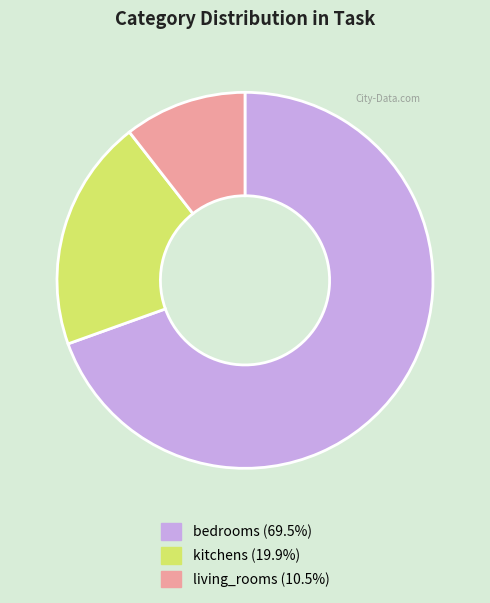

Is there any slice that represents more than half of the pie?

Yes